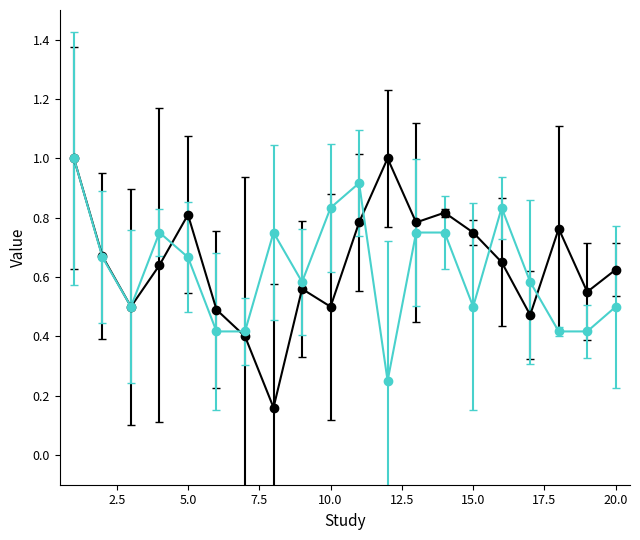

What is the greatest value displayed?

1.0